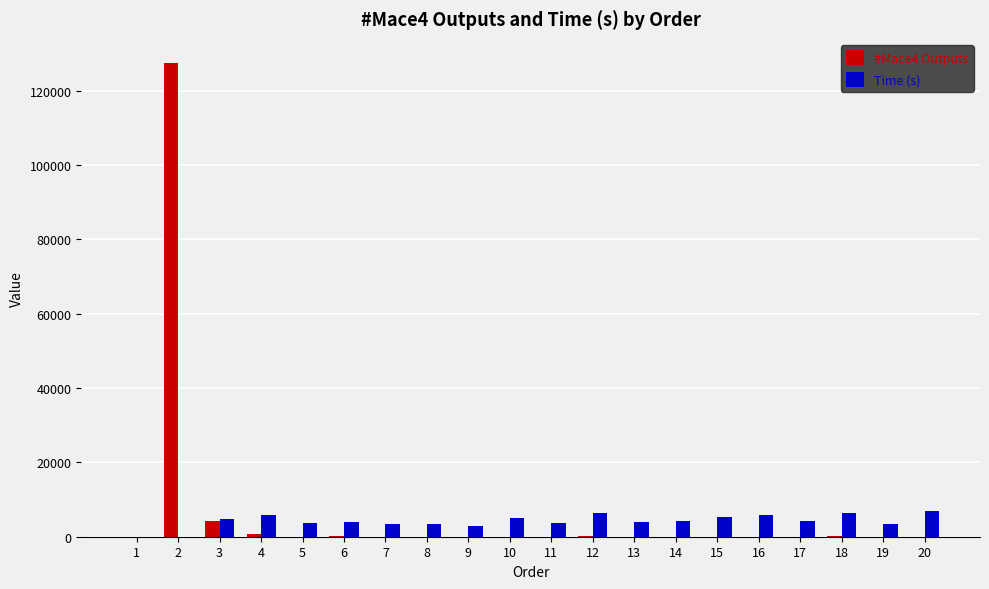

What is the sum of all Time (s) values?

83708